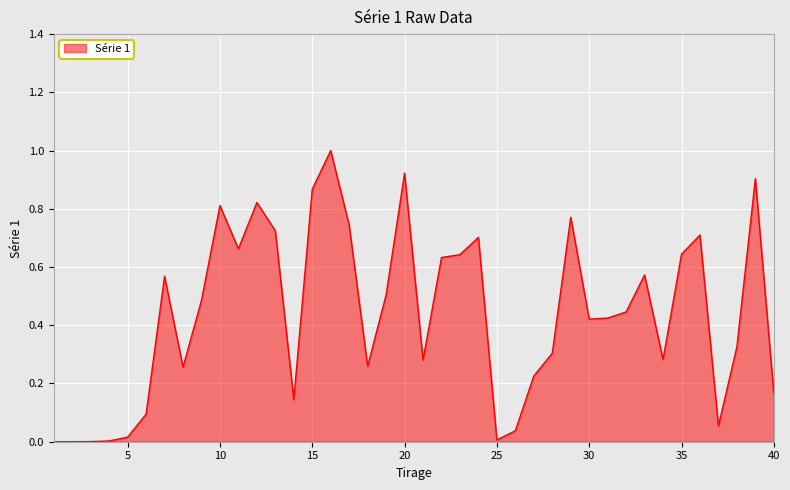

What is the difference between the maximum and minimum values?

1.0